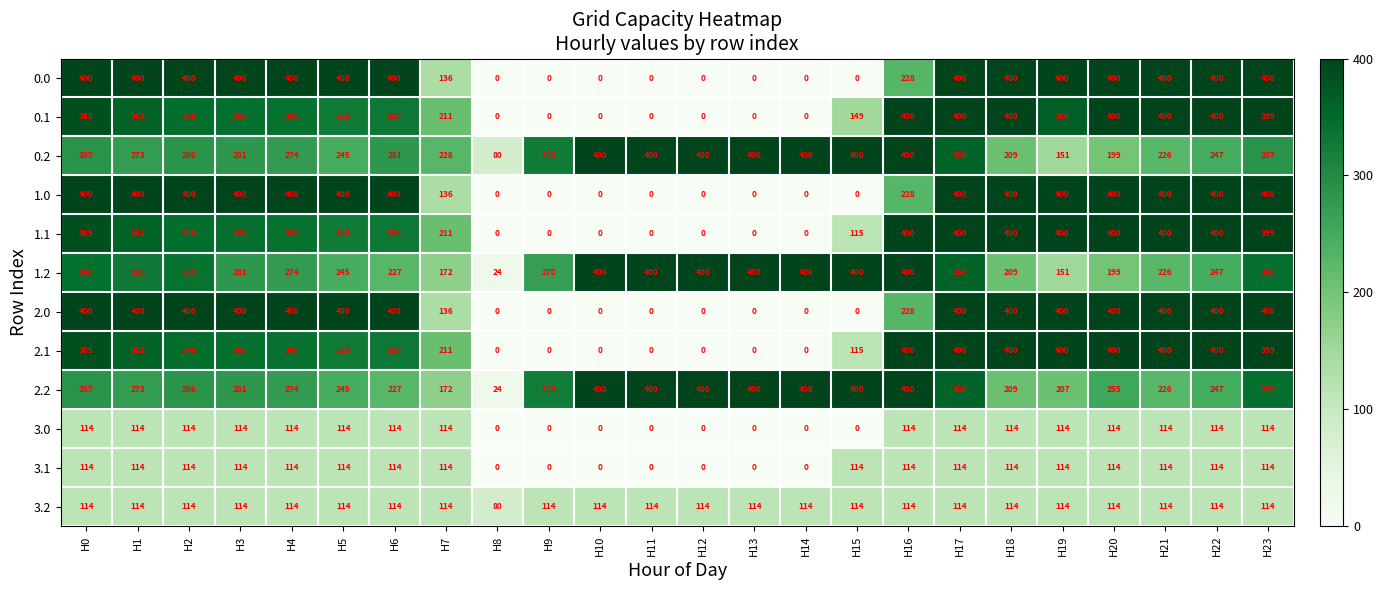

What is the maximum value shown in the chart?

400